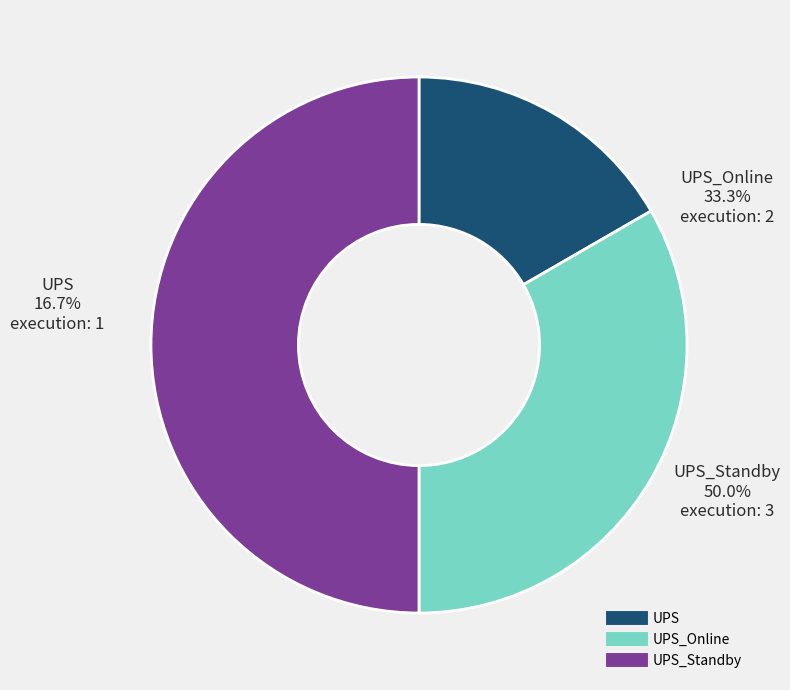

Rank the categories by value from highest to lowest.

UPS_Standby, UPS_Online, UPS